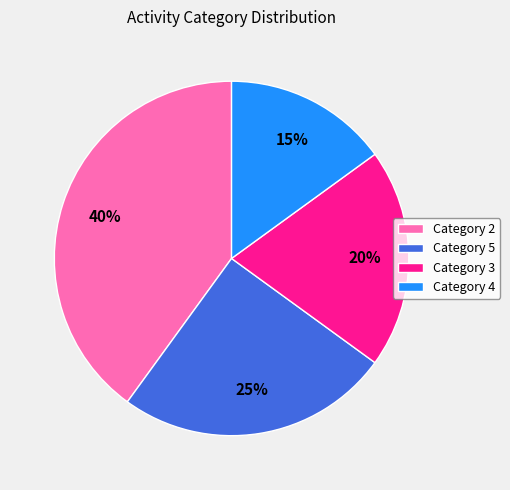

True or false: Category 2 accounts for 48% of the total.

False